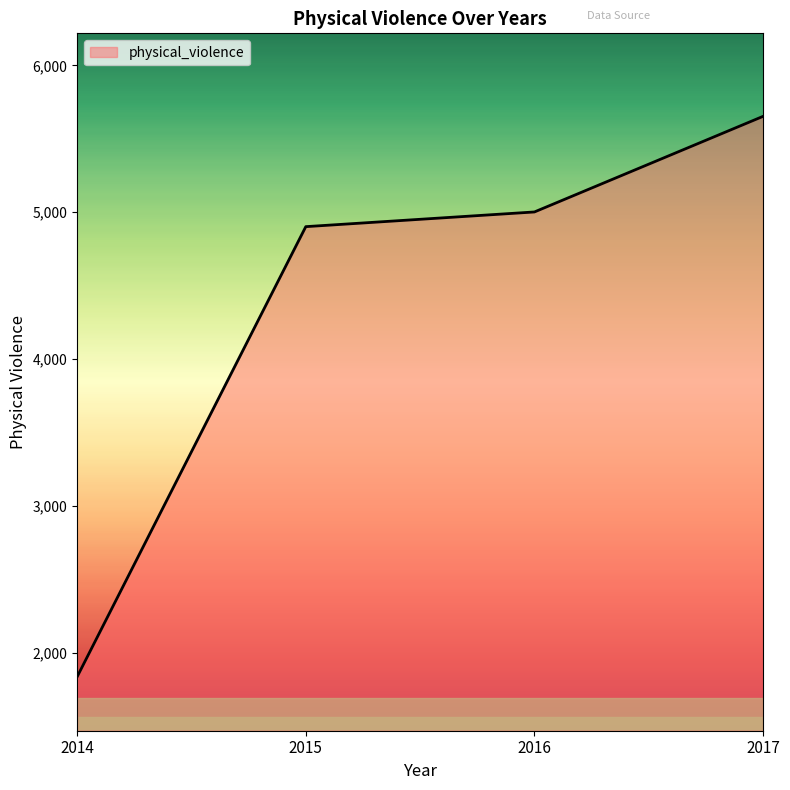

What is the sum of the values at 2016 and 2017?

10655